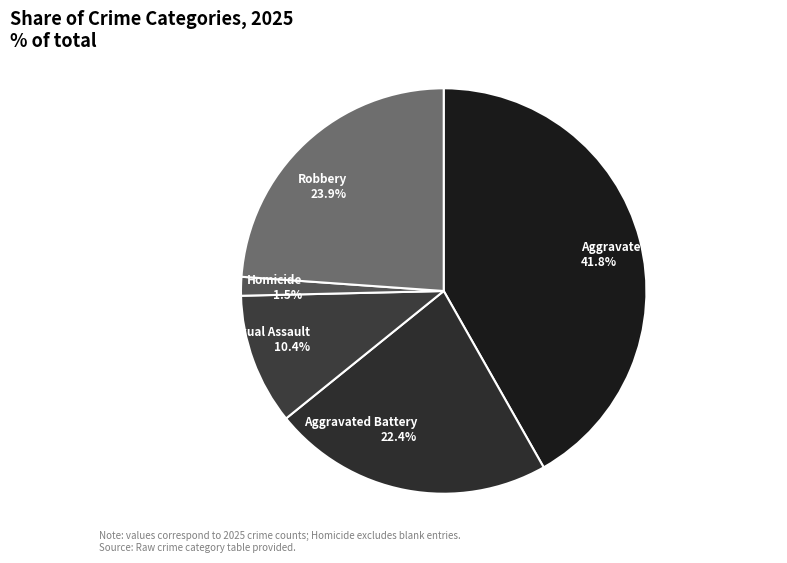

To the nearest percent, what is the difference between the Aggravated Battery and Homicide slice percentages?

21%